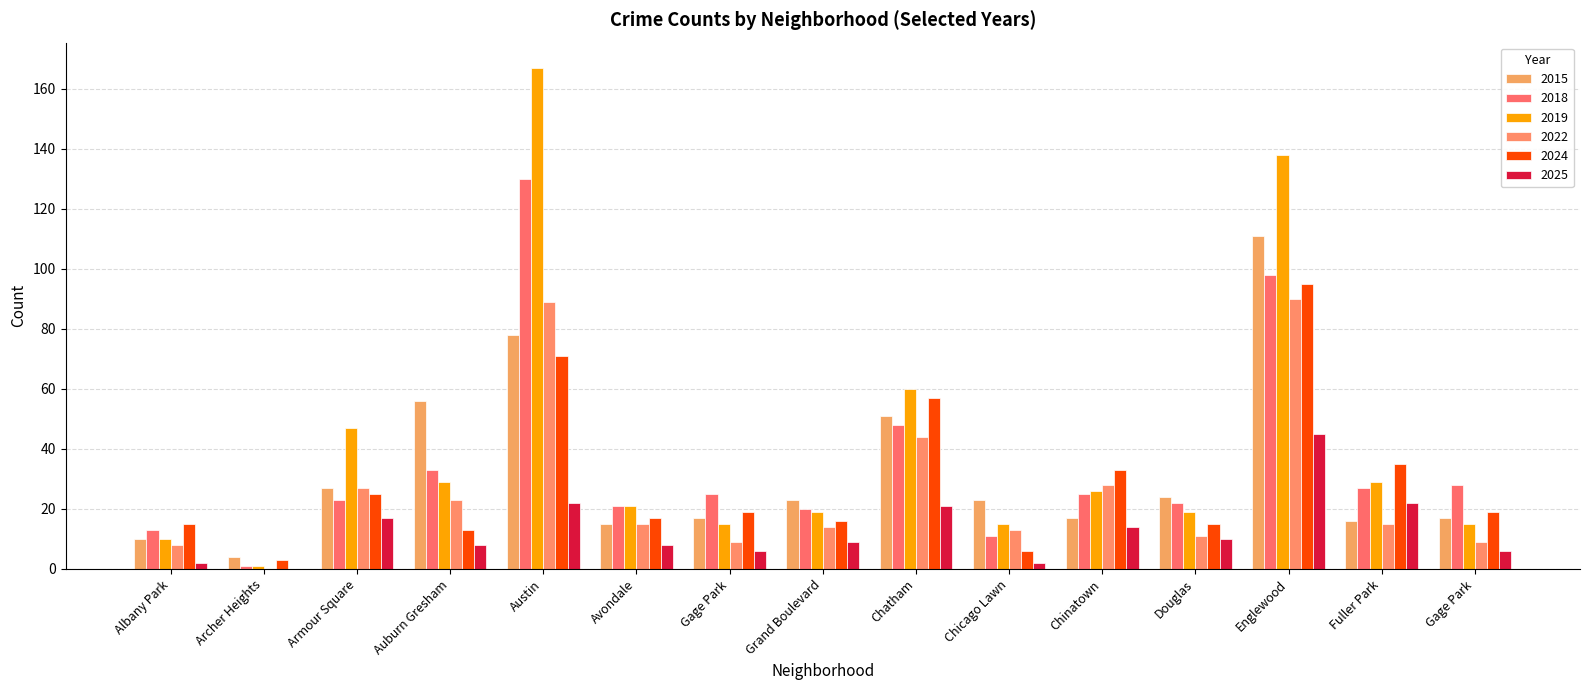

What are all the series names shown in the legend?

2015, 2018, 2019, 2022, 2024, 2025